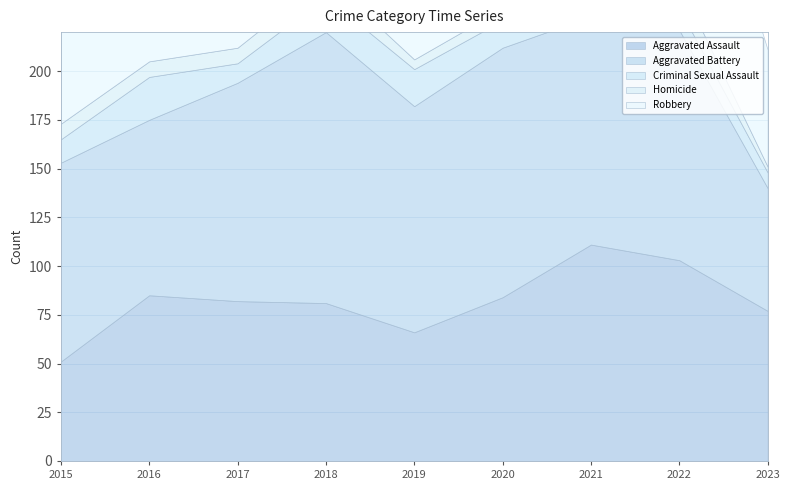

Which category has the lowest value in the Aggravated Battery series?

2023